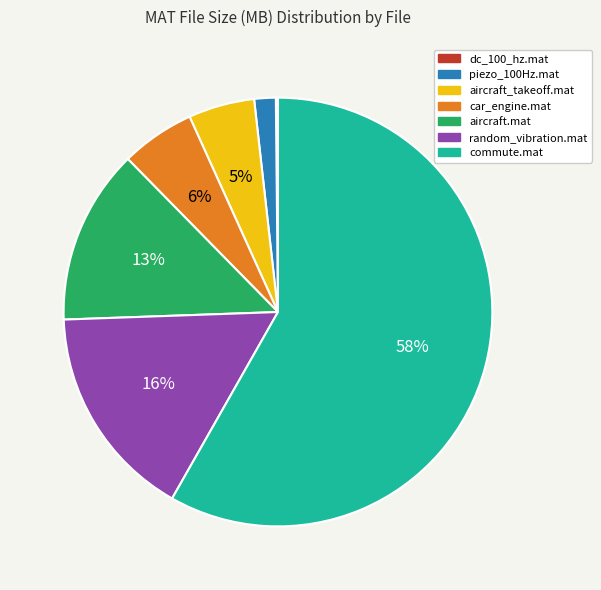

The random_vibration.mat slice represents 6% of the pie. True or false?

False